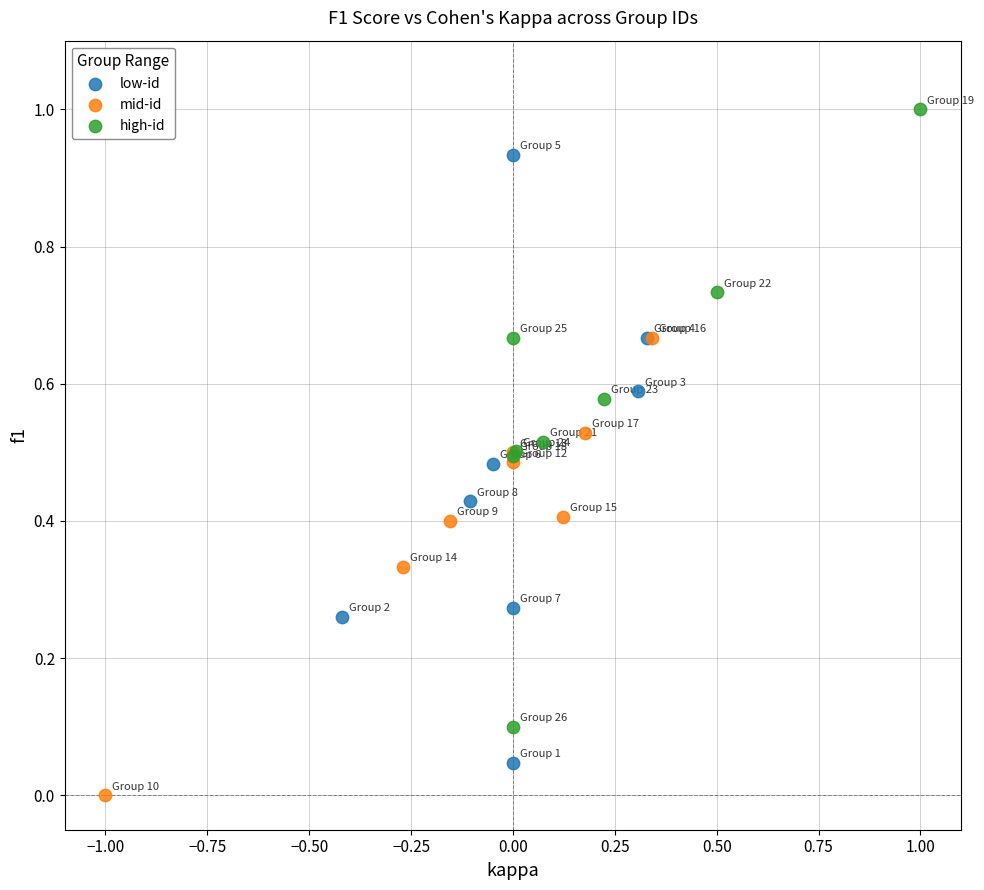

Which series contains the highest Y value?

high-id